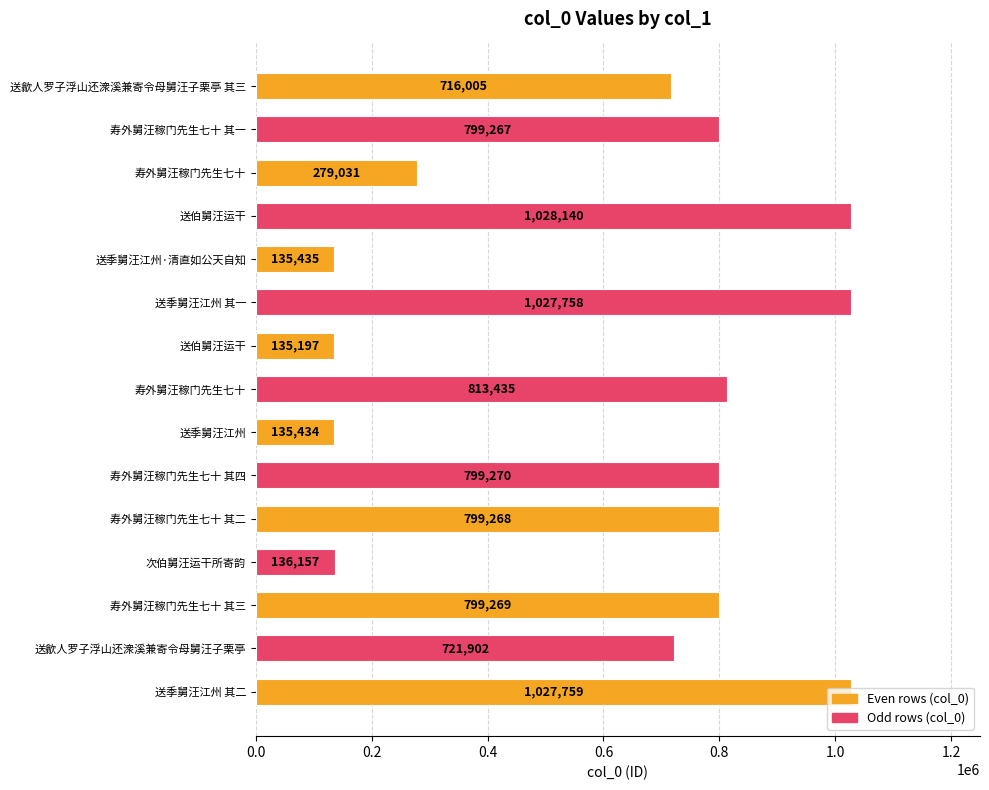

What is the greatest value displayed?

1028140